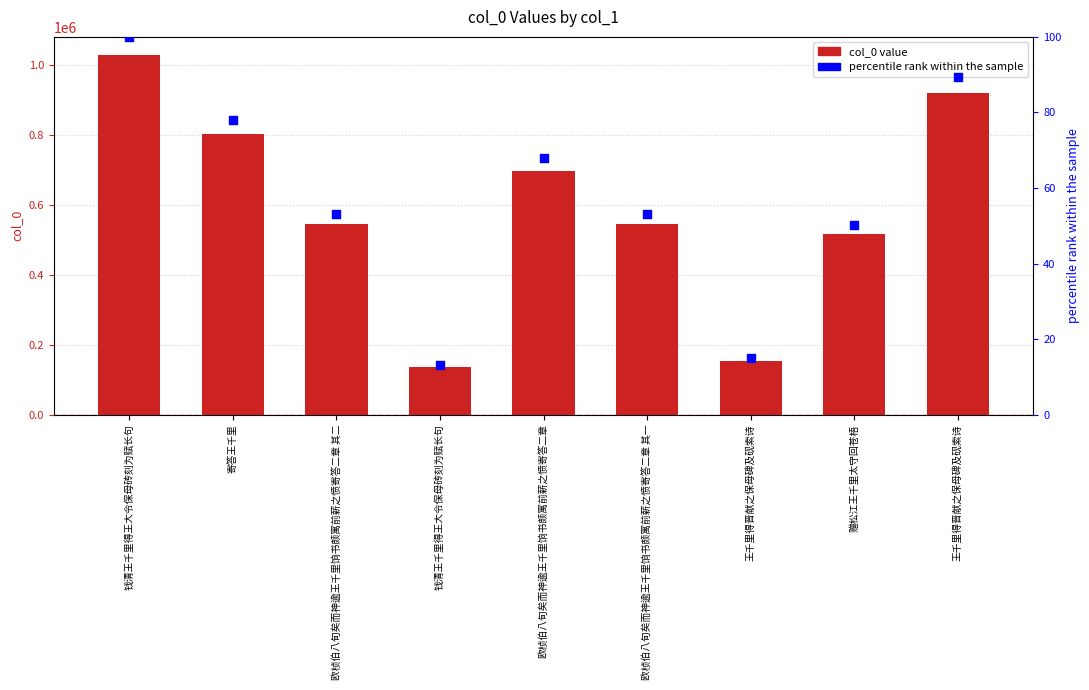

Is the value of col_0 at 钱清王千里得王大令保母砖刻为赋长句 greater than the value of percentile rank within the sample at 欧桢伯八旬矣而神逾王千里饷书颇寓前薪之愤寄答二章?

Yes